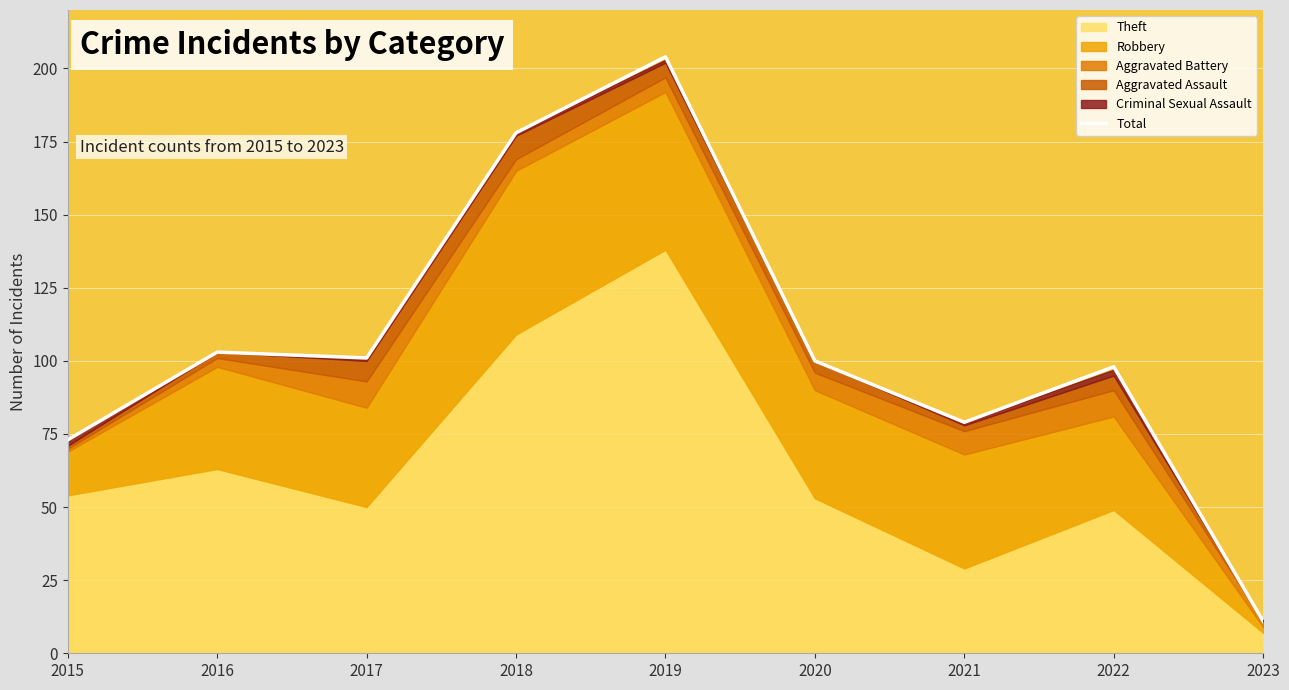

The value at 2022 is 146. True or false?

False